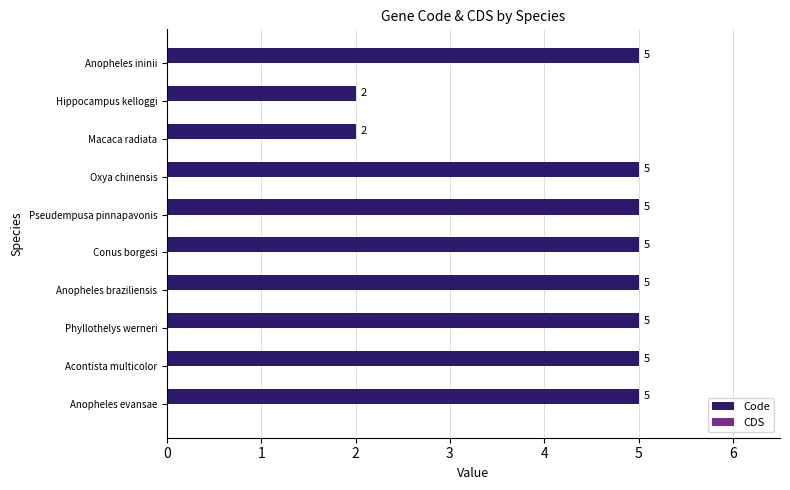

What is the difference between the maximum and minimum values?

3